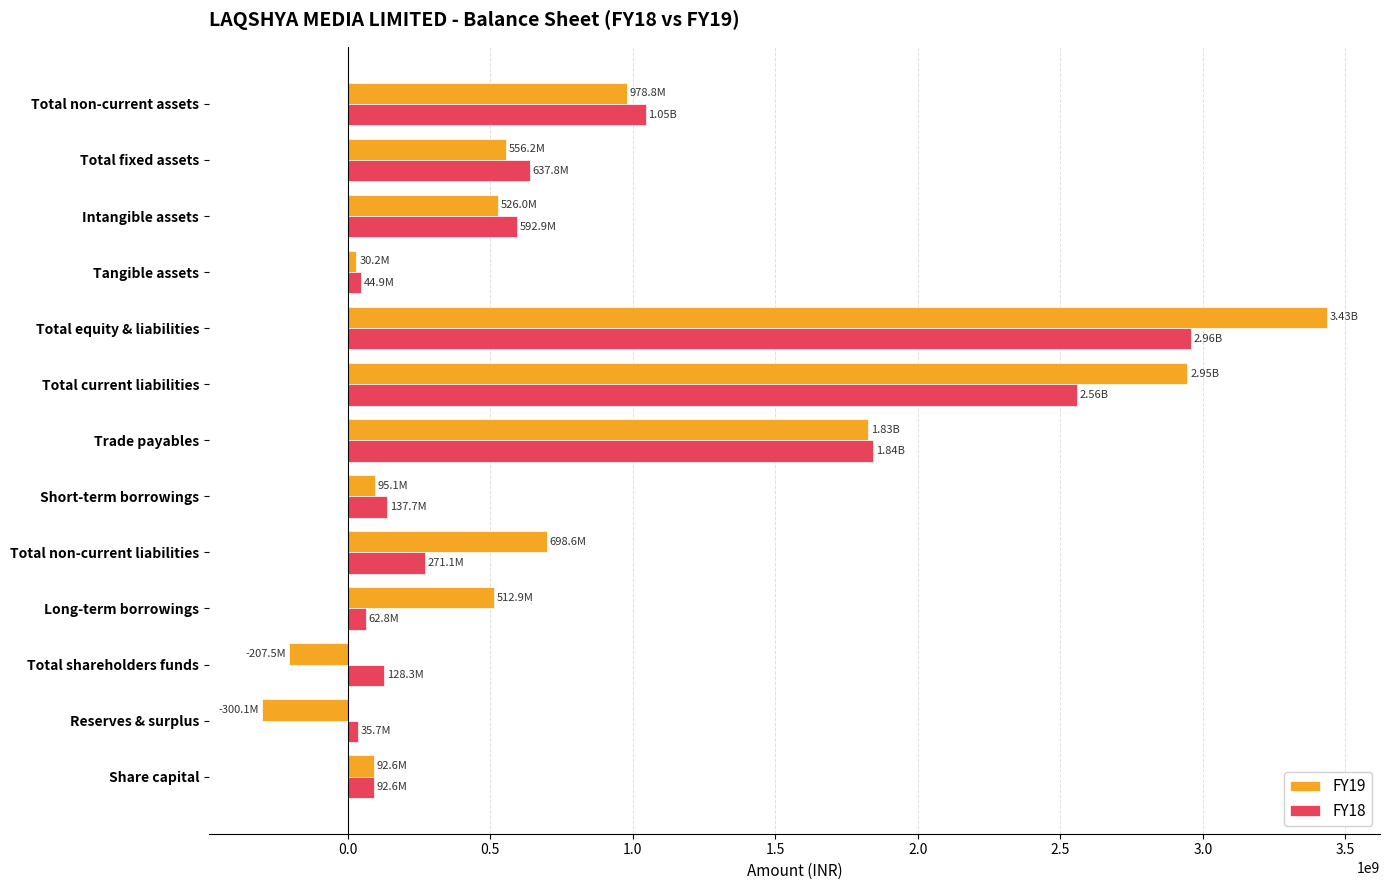

List the series in order of their peak value, highest first.

FY19, FY18